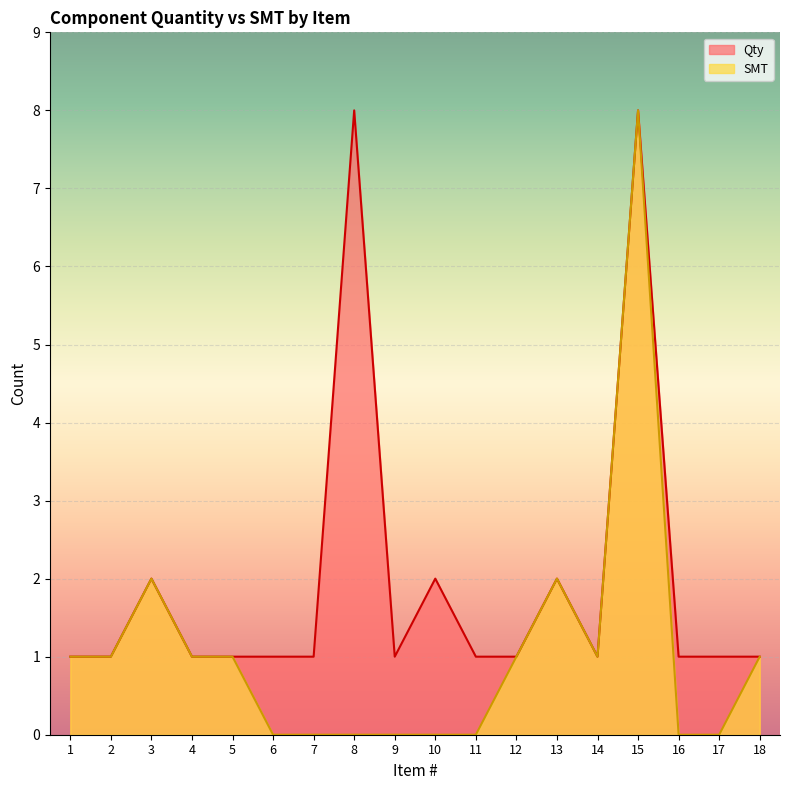

List the series in order of their overall mean, highest first.

Qty, SMT